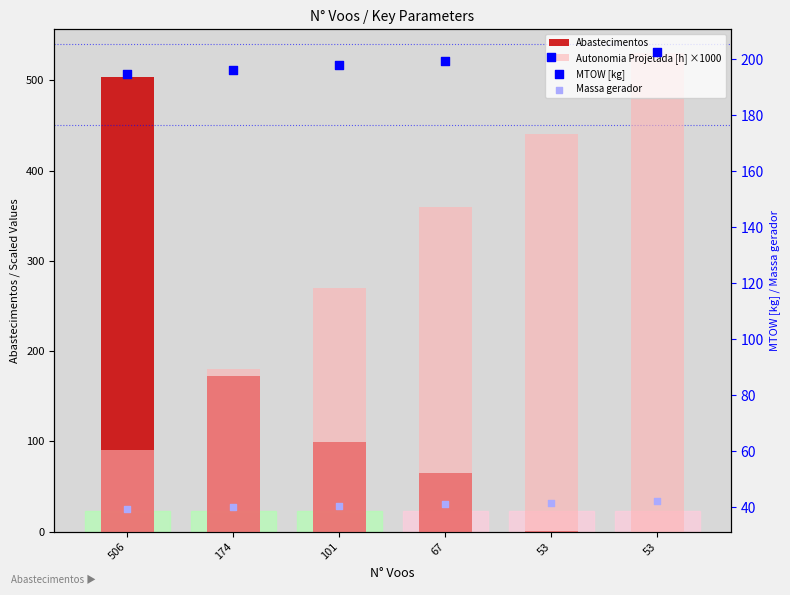

Which series contains the highest Y value?

Autonomia Projetada [h] ×1000